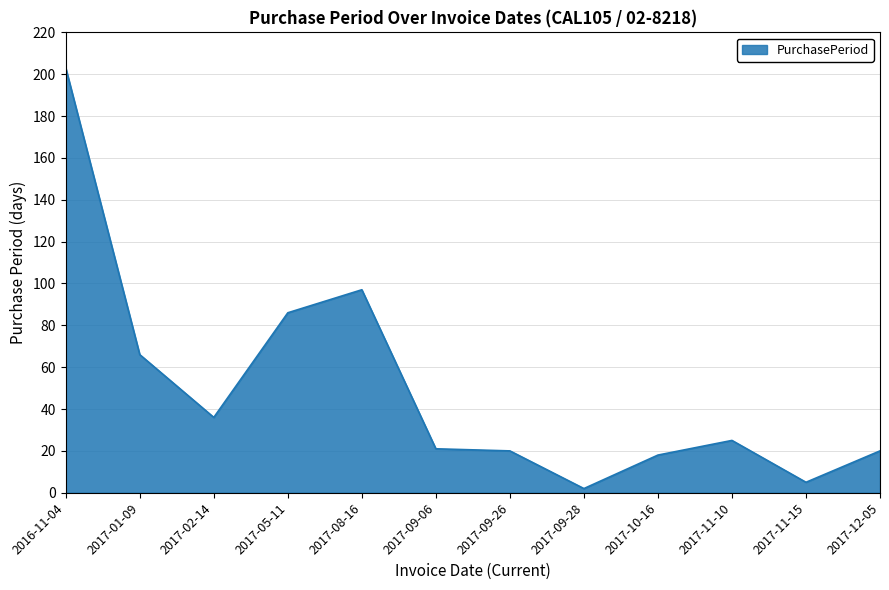

Between 2017-08-16 and 2017-09-28, which is larger?

2017-08-16